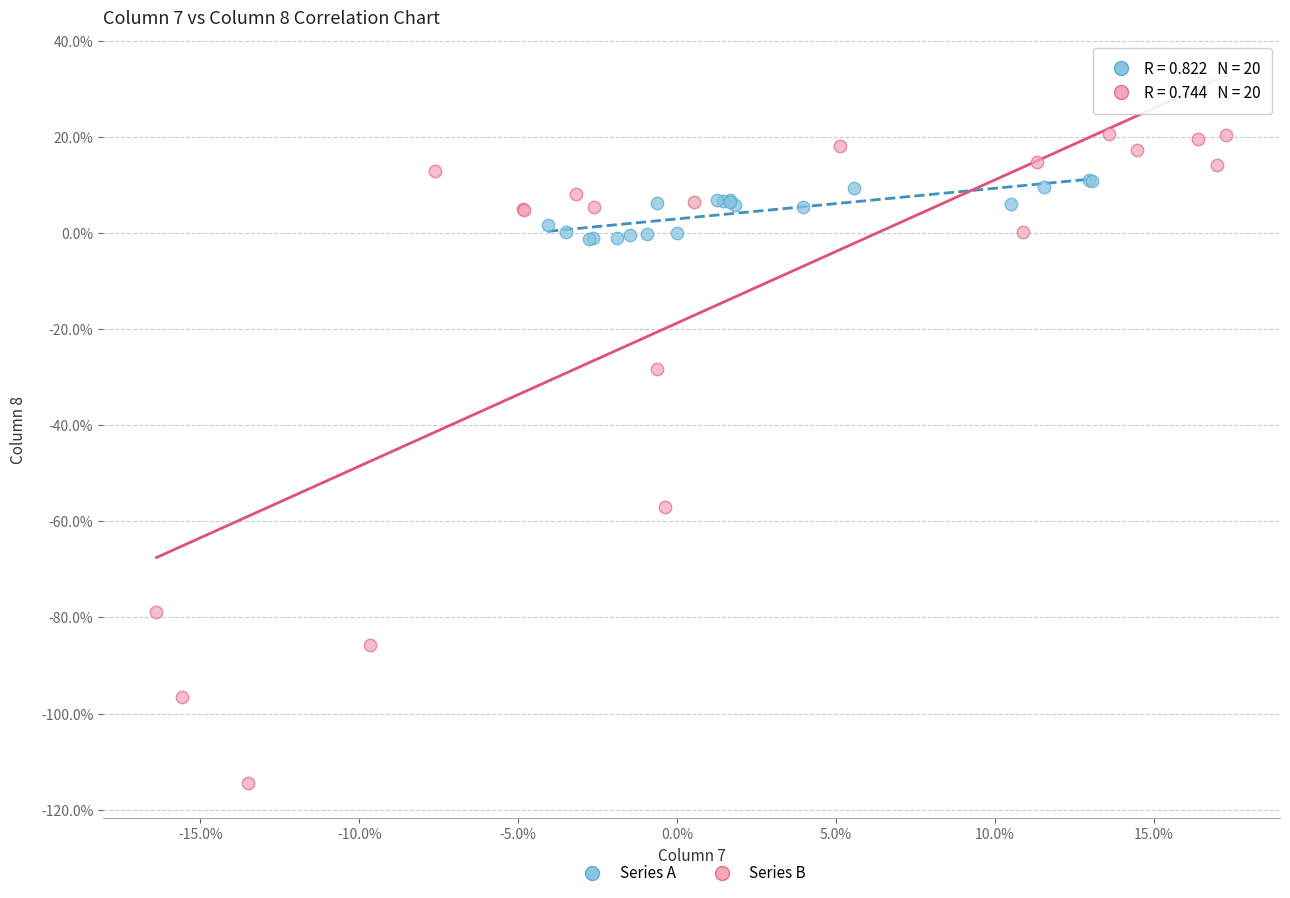

Which series reaches the maximum Y coordinate?

Series B